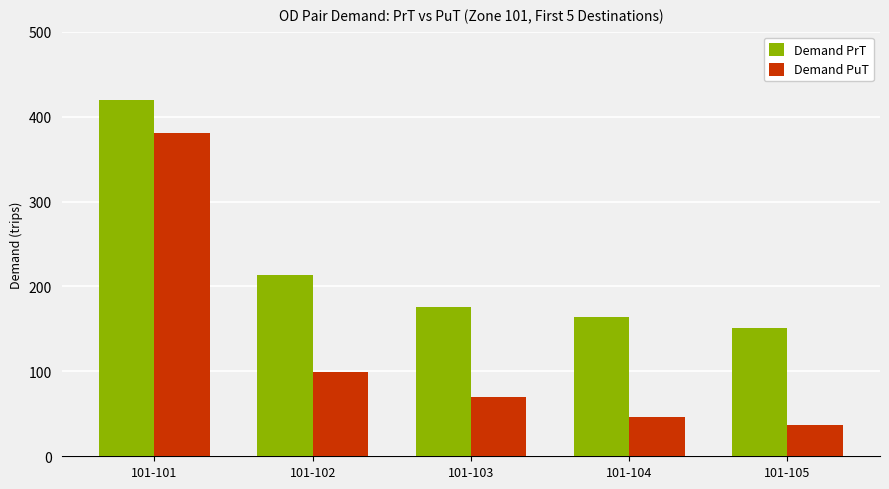

Which series has the widest spread of values?

Demand PuT